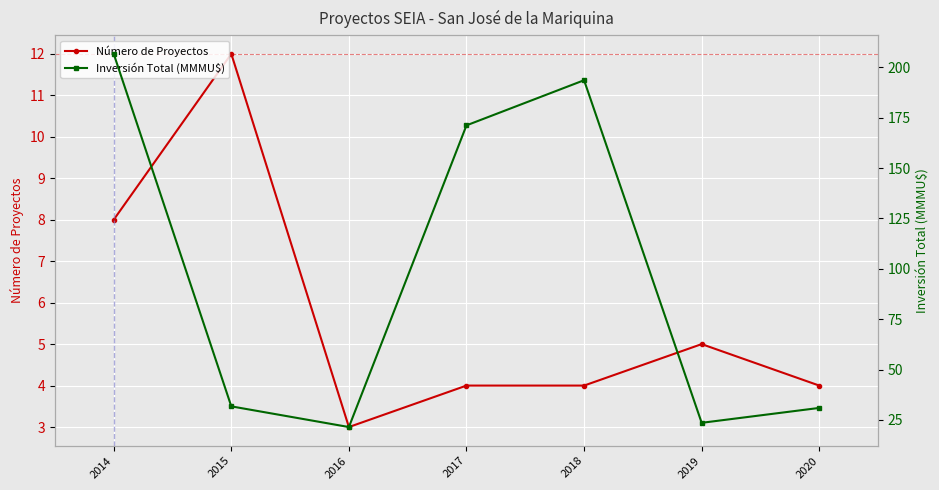

Reading left to right, list all the values displayed in this chart.

Número de Proyectos: 2014=8.0	2015=12.0	2016=3.0	2017=4.0	2018=4.0	2019=5.0	2020=4.0
Inversión Total (MMMU$): 2014=206.8	2015=31.7	2016=21.4	2017=171.3	2018=193.7	2019=23.5	2020=30.9